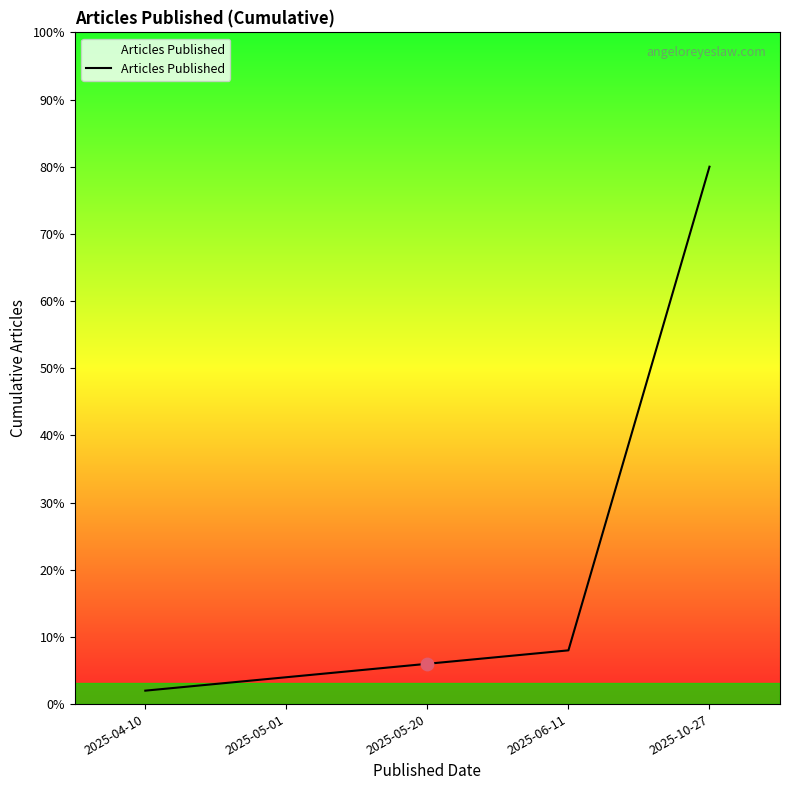

Which has a higher value, 2025-10-27 or 2025-05-20?

2025-10-27